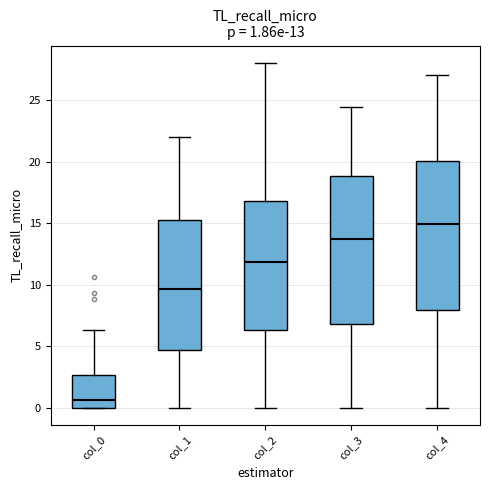

Which box's median line is the highest?

col_4